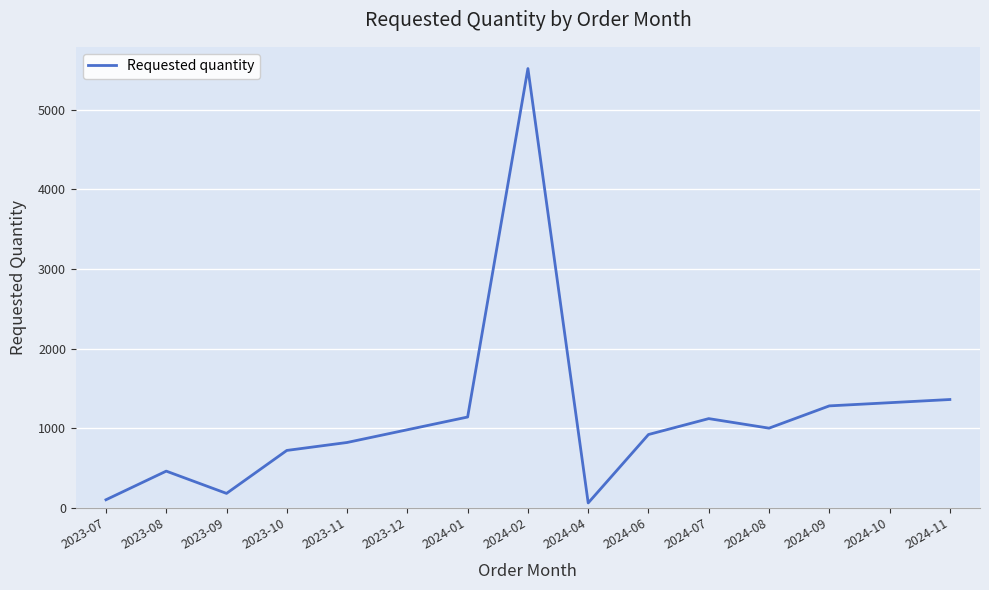

What is the maximum value shown in the chart?

5520